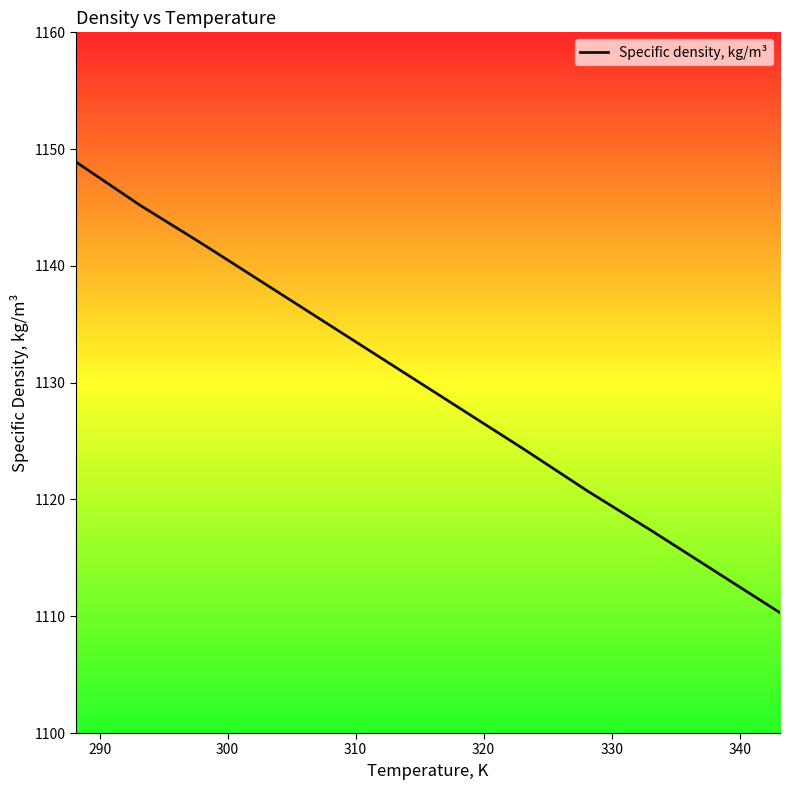

Reading left to right, transcribe all the data shown in this chart.

1148.9	1145.2	1141.8	1138.3	1134.8	1131.3	1127.8	1124.3	1120.7	1117.3	1113.8	1110.3